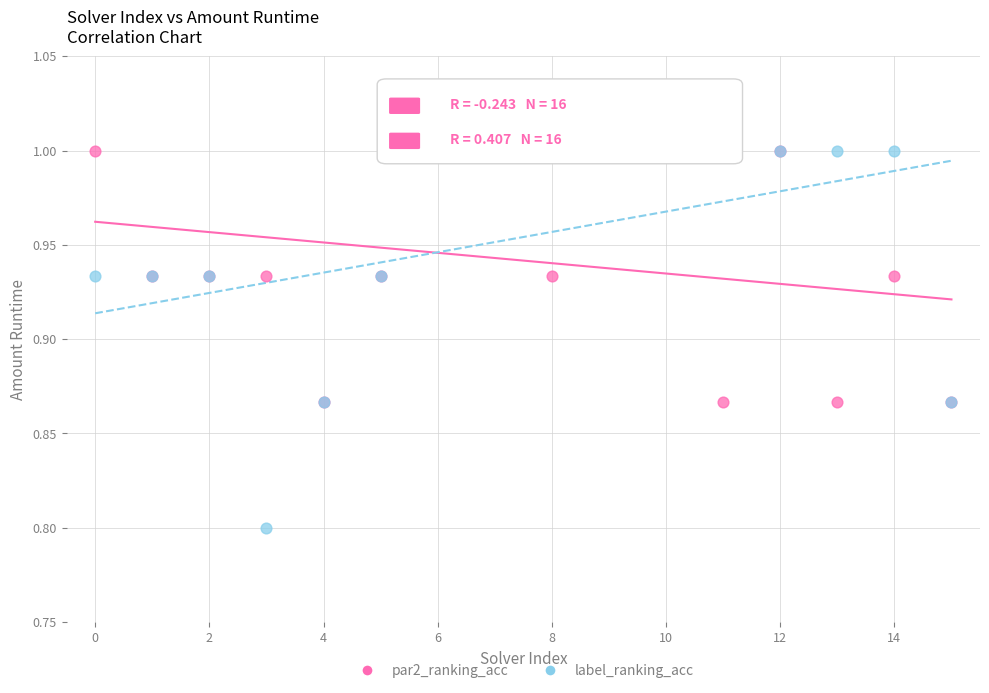

In the label_ranking_acc series, what Y value is closest to 0?

0.8